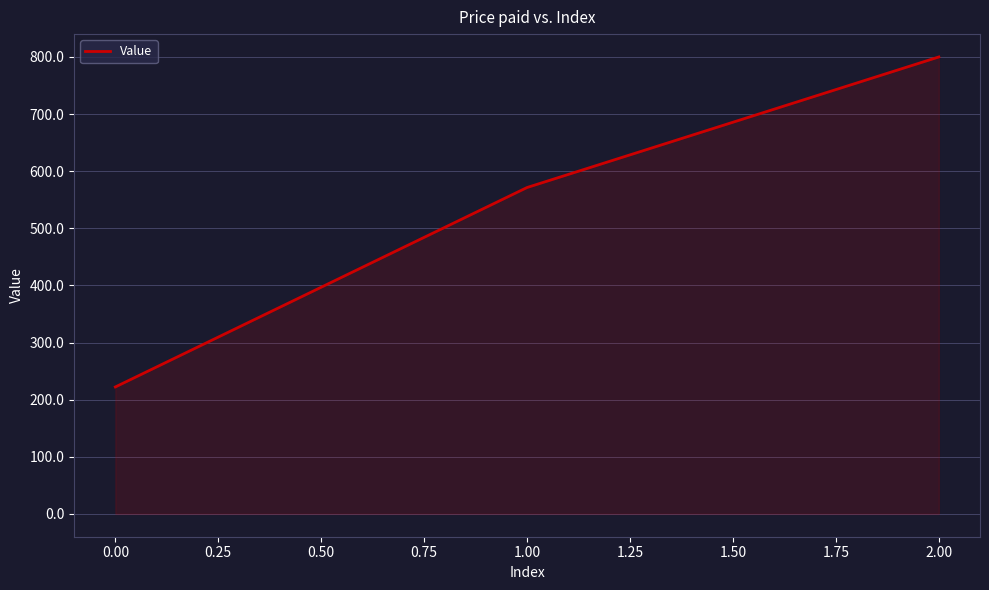

Is it true that the value at 2.00 is 438.8?

False